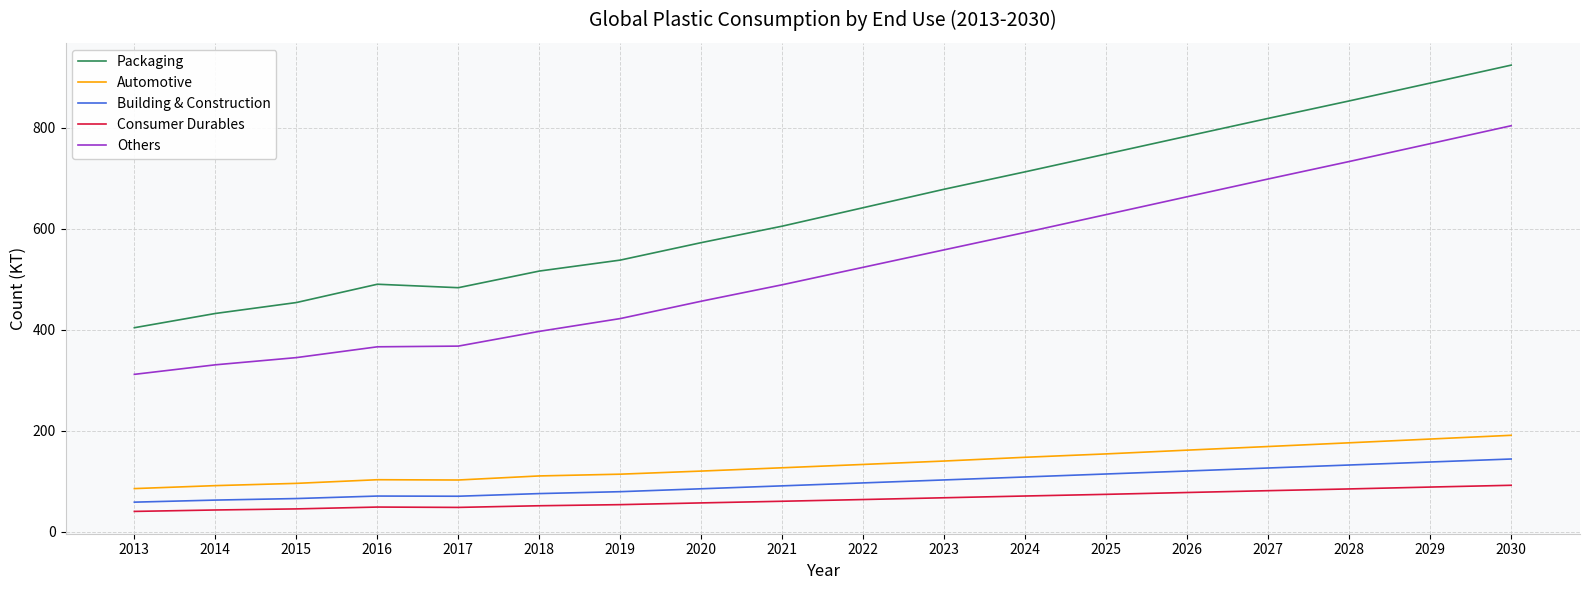

In Automotive, how many points are lower than both neighbors (excluding endpoints)?

1